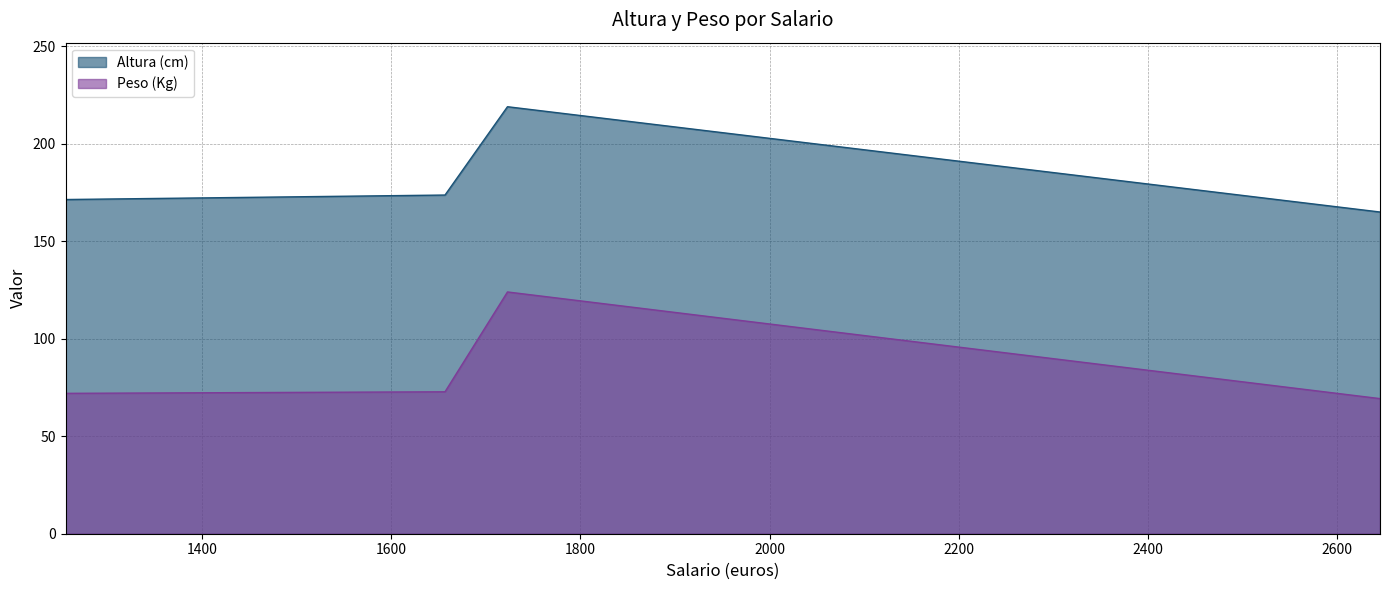

Reading left to right, extract all data points from this chart.

Altura (cm): 1256=171.4	1657=173.7	1723=219.0	2645=165.0
Peso (Kg): 1256=72.0	1657=72.8	1723=124.0	2645=69.3